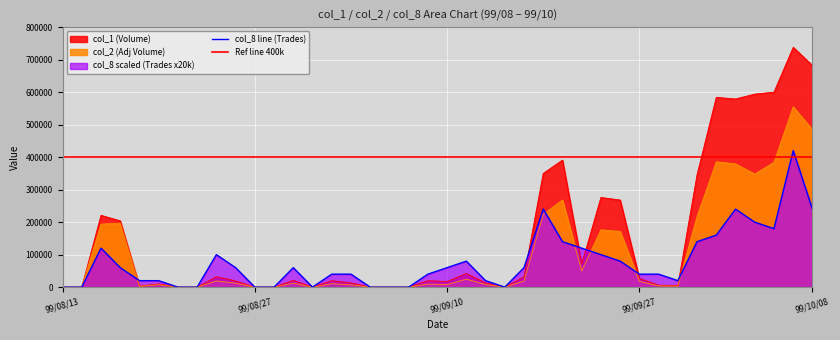

True or false: col_8 and col_2 cross at least once.

True